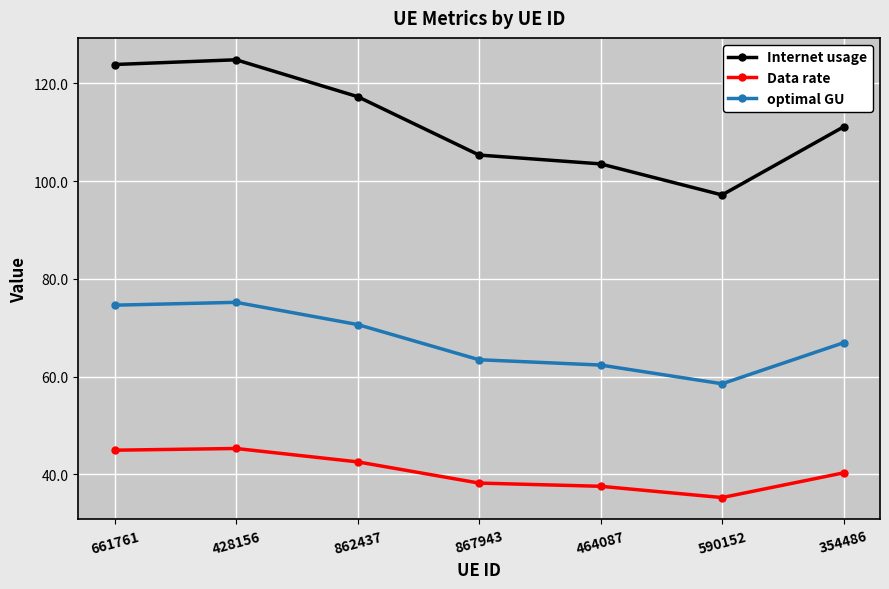

True or false: Internet usage and Data rate intersect in this chart.

False